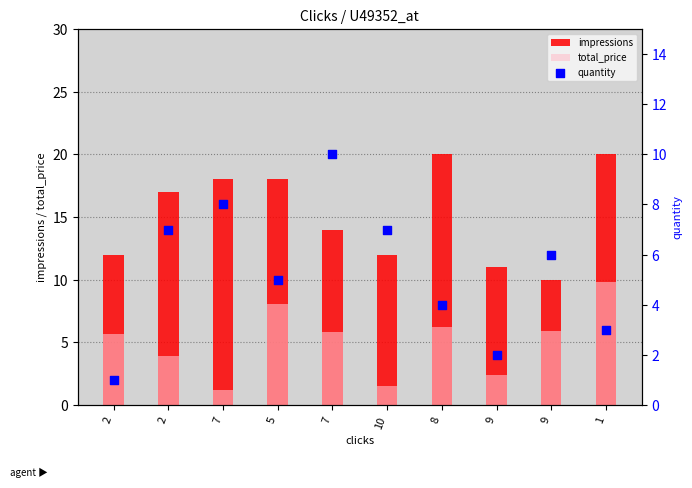

Which series contains the highest Y value?

impressions